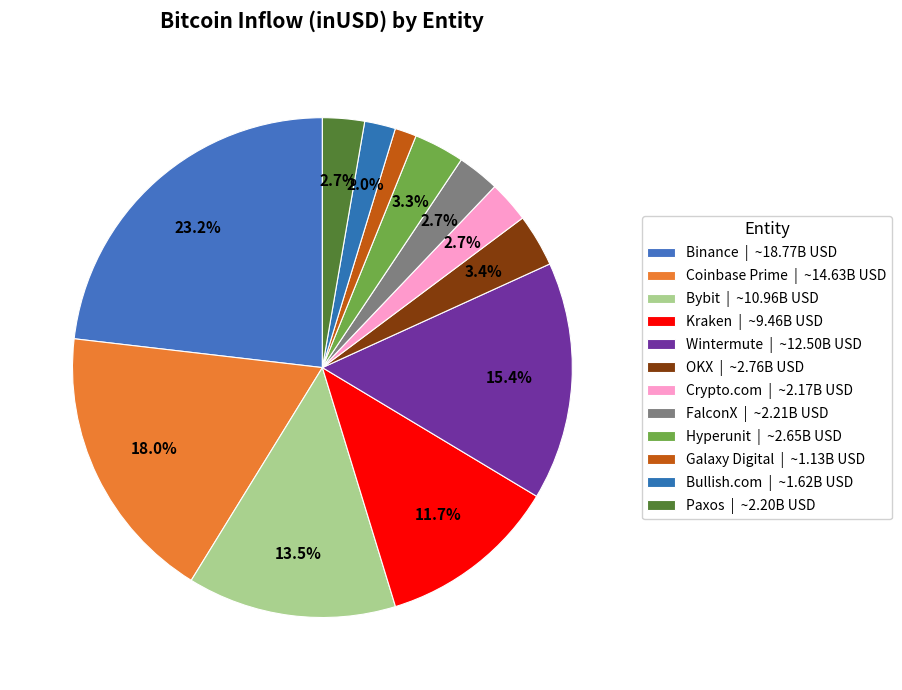

Rank the categories by value from highest to lowest.

Binance, Coinbase Prime, Wintermute, Bybit, Kraken, OKX, Hyperunit, FalconX, Paxos, Crypto.com, Bullish.com, Galaxy Digital